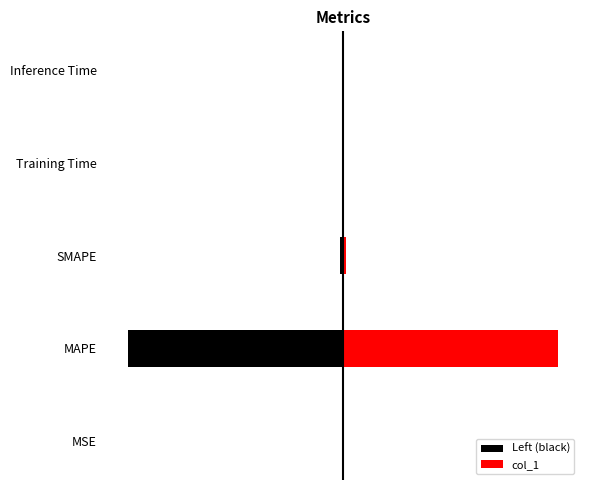

Reading left to right, list all the values displayed in this chart.

Left (black): -0.0	-143.0	-2.0	-0.2	-0.0
col_1: 0.0	143.0	2.0	0.2	0.0